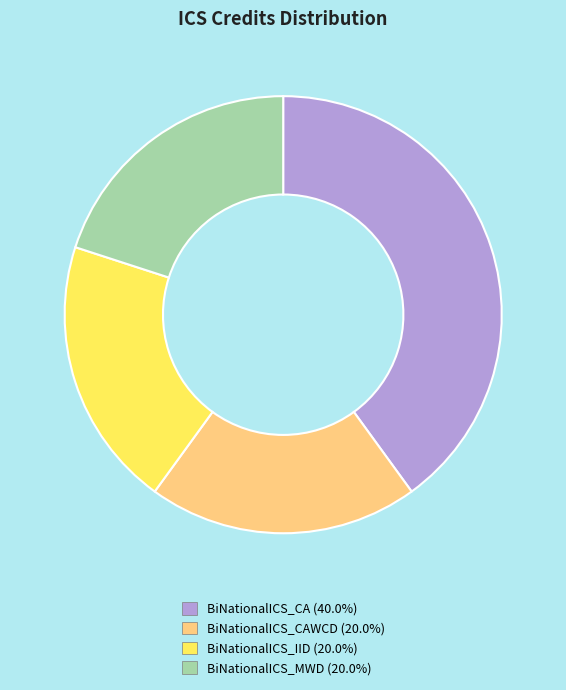

Does any single category account for the majority?

No